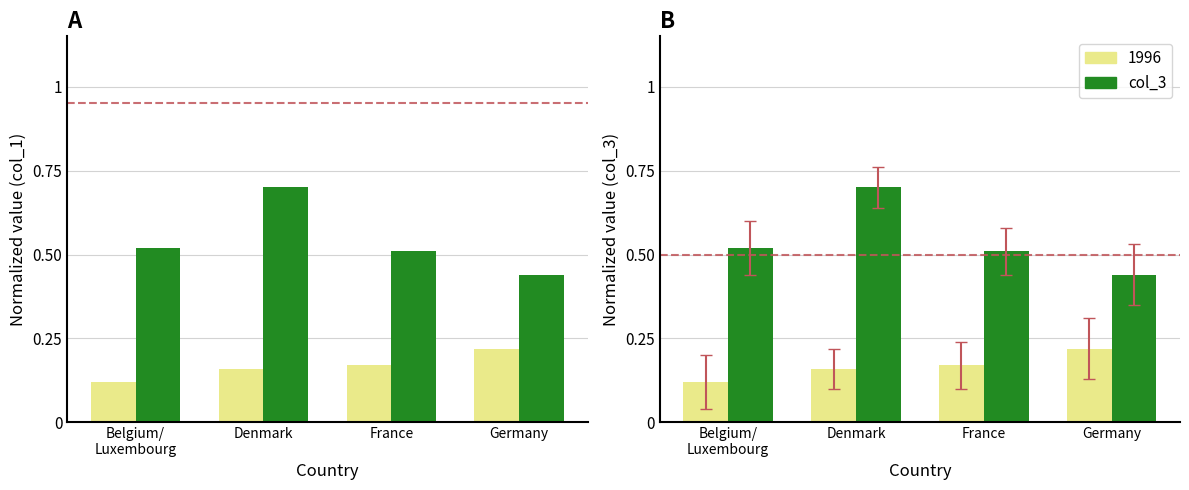

What is the sum of all values?

2.2